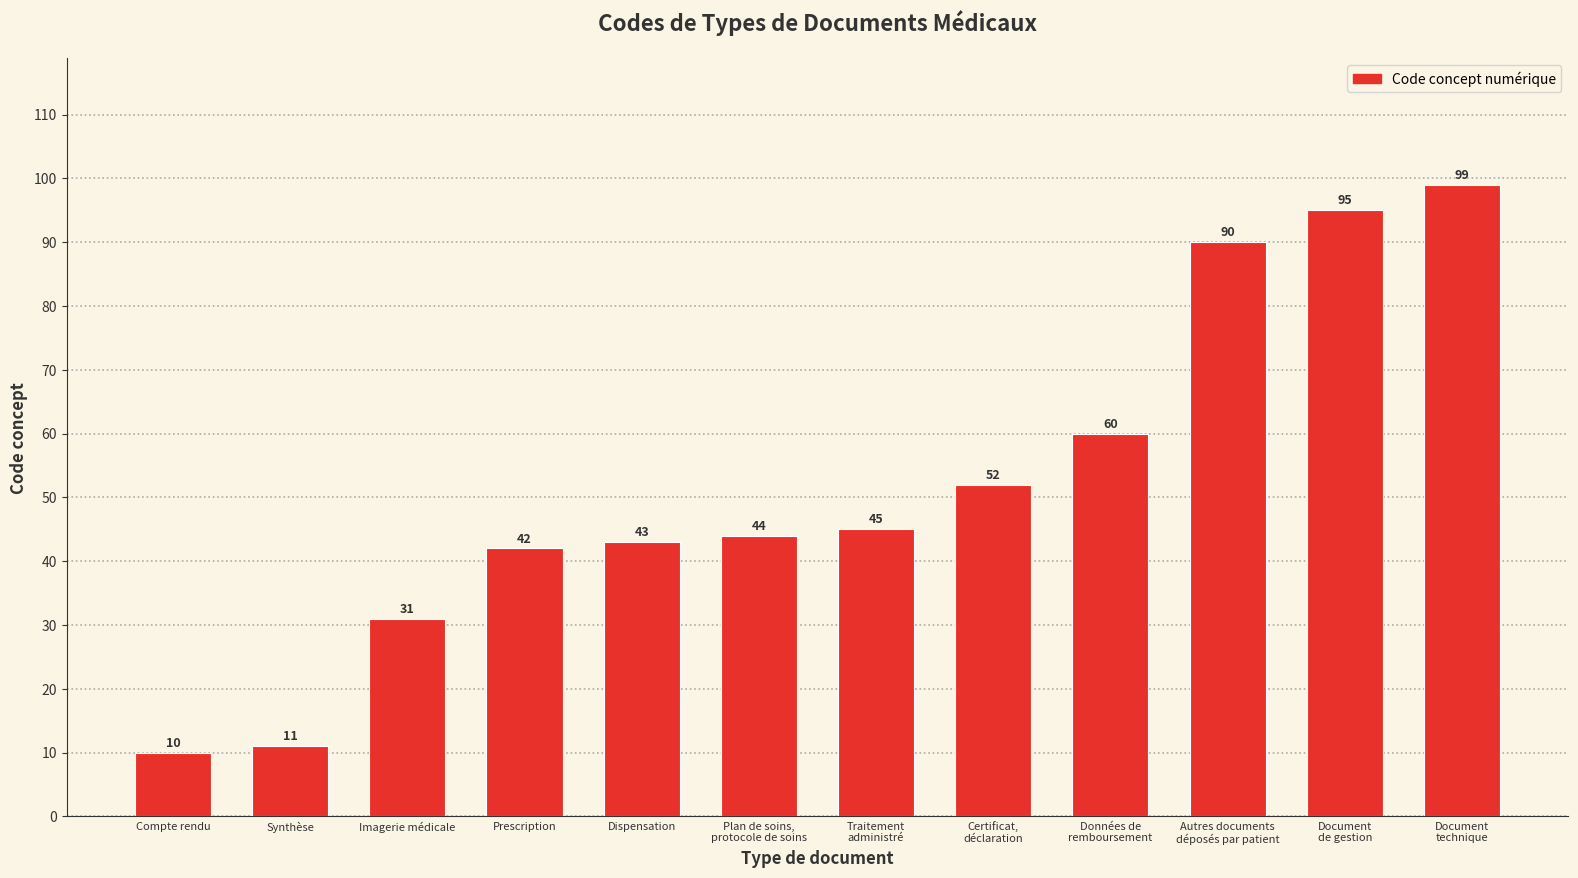

What is the sum of all values?

622